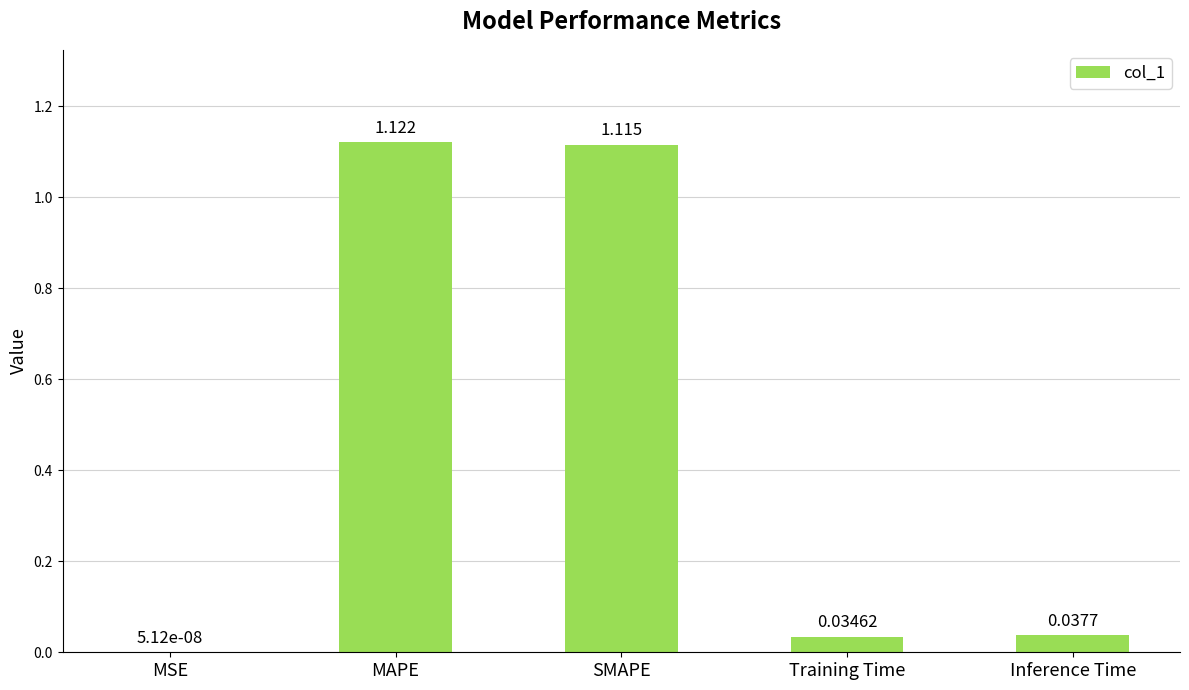

Which label corresponds to the largest value in the chart?

MAPE